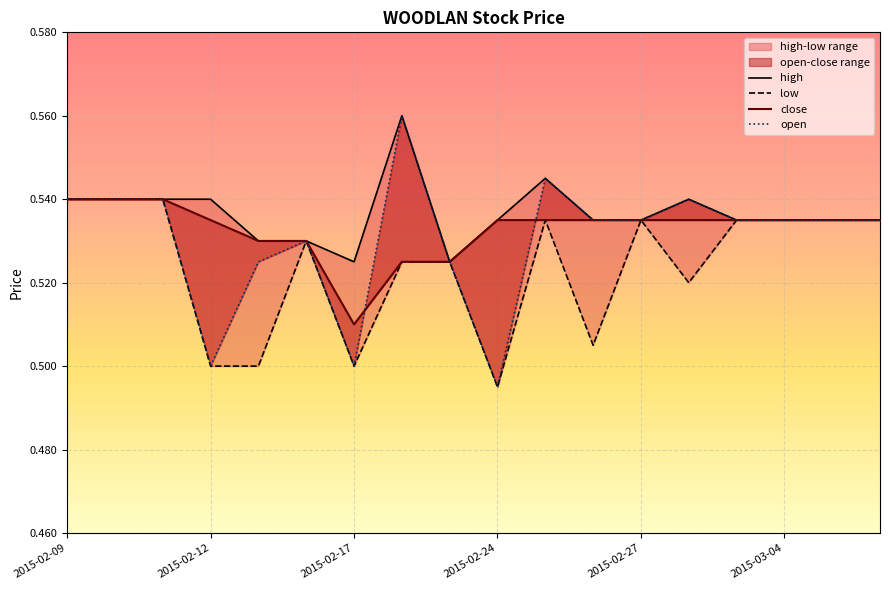

Which series has the largest total across all categories?

high